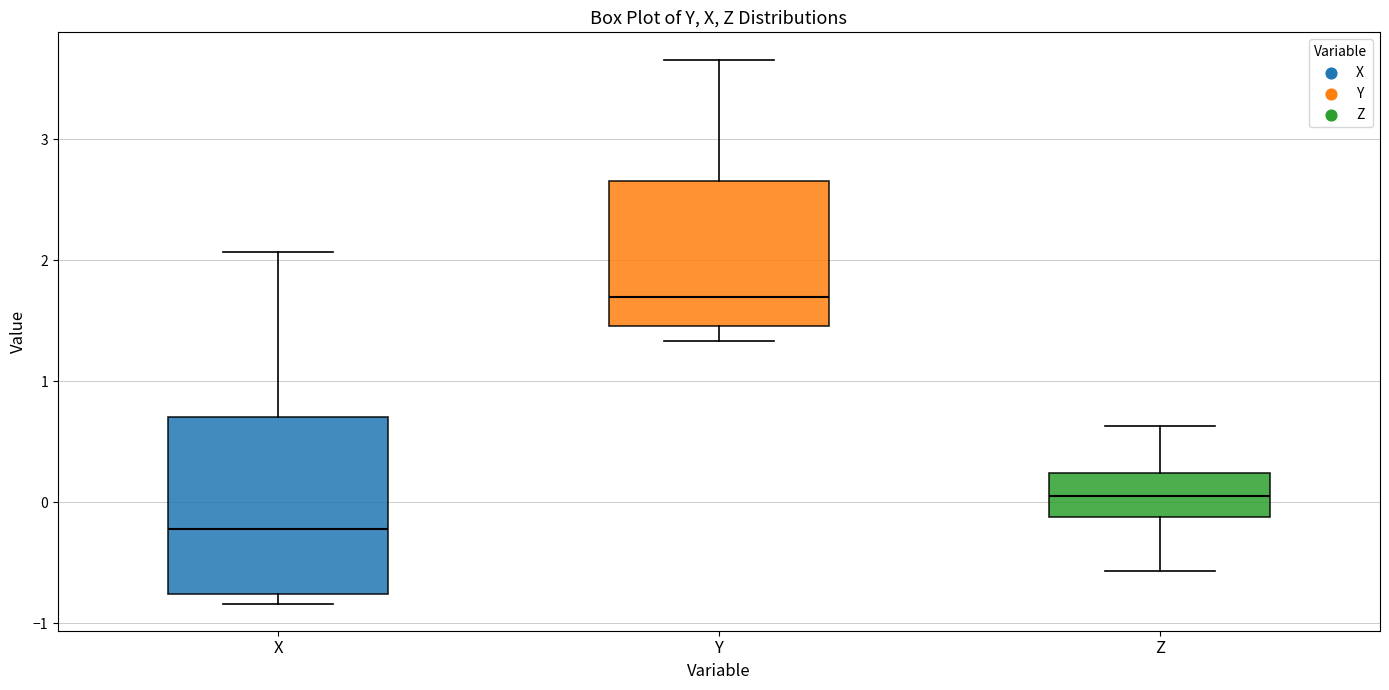

Reading left to right, read every box against the y-axis: the position of its median line, the range the box covers, and the ends of its whiskers. The values are not printed on the chart, so give them approximately, as read against the axis.

X: median -0.2, box -0.8 to 0.7, whiskers -0.8 (just below the box's lower edge) to 2.1
Y: median 1.7, box 1.5 to 2.7, whiskers 1.3 to 3.7
Z: median 0.1, box -0.1 to 0.2, whiskers -0.6 to 0.6